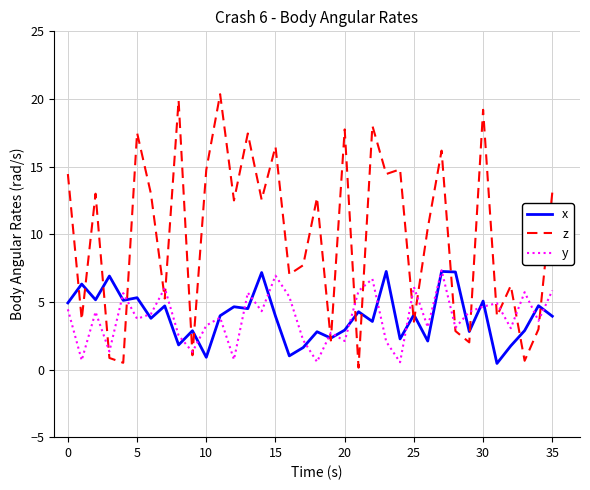

What is the maximum value shown in the chart?

20.4